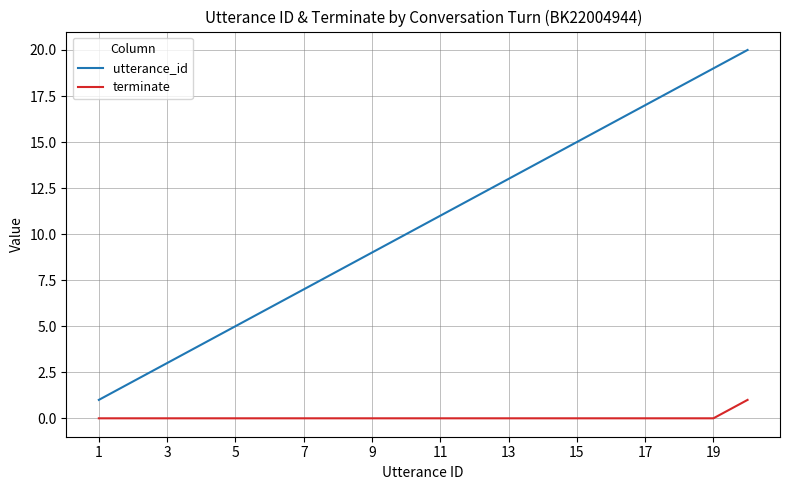

How many lines are shown in the chart?

2